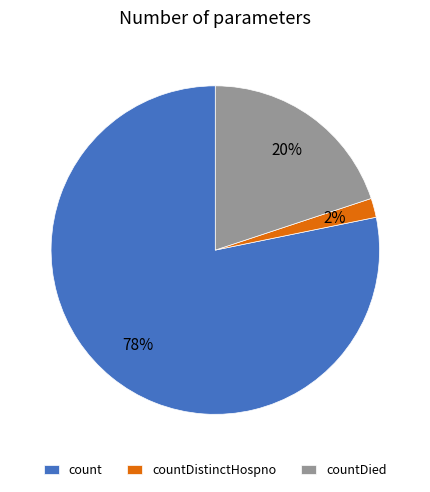

To the nearest percent, what is the difference between the largest and smallest slice percentages?

76%